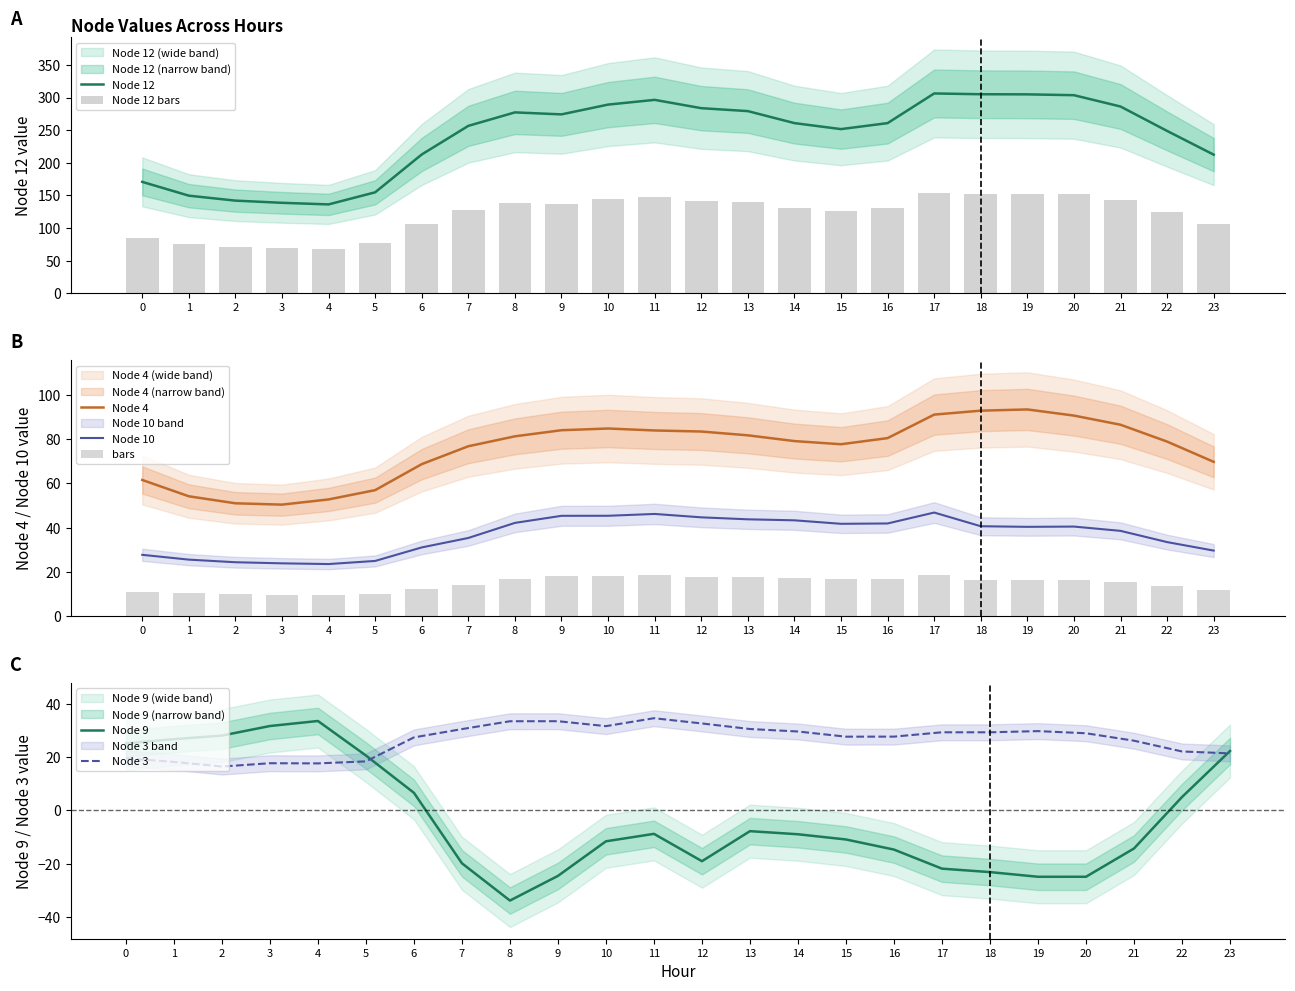

Which series changed the most between 12 and 17?

Node 12